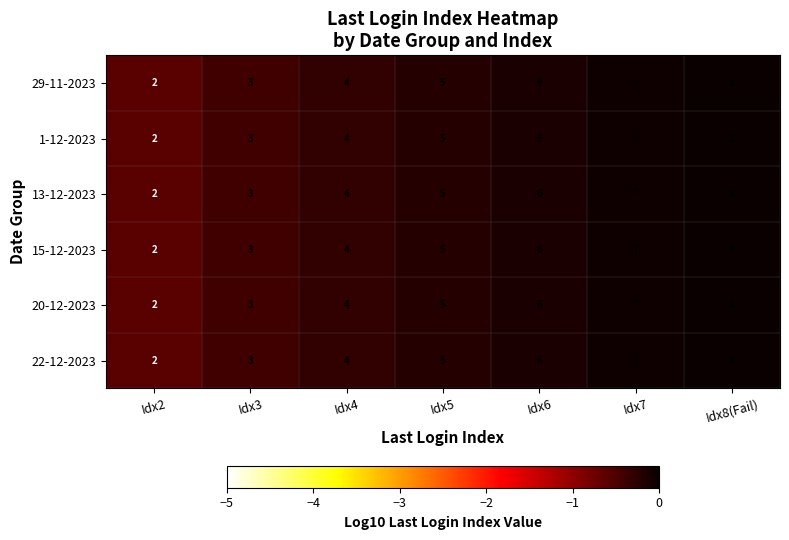

Is it true that 1-12-2023 equals 5 at Idx5?

True